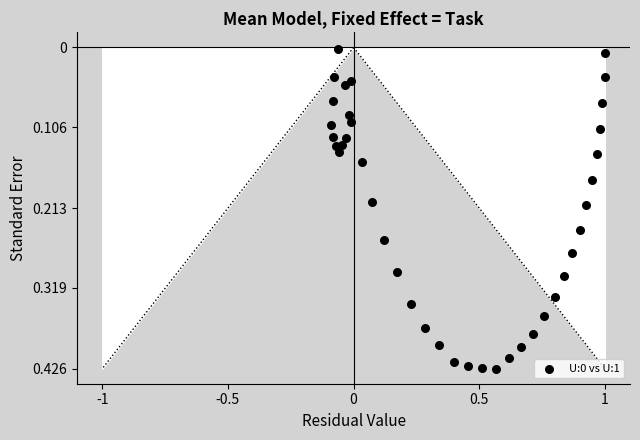

What is the range of X values (max minus min)?

1.1